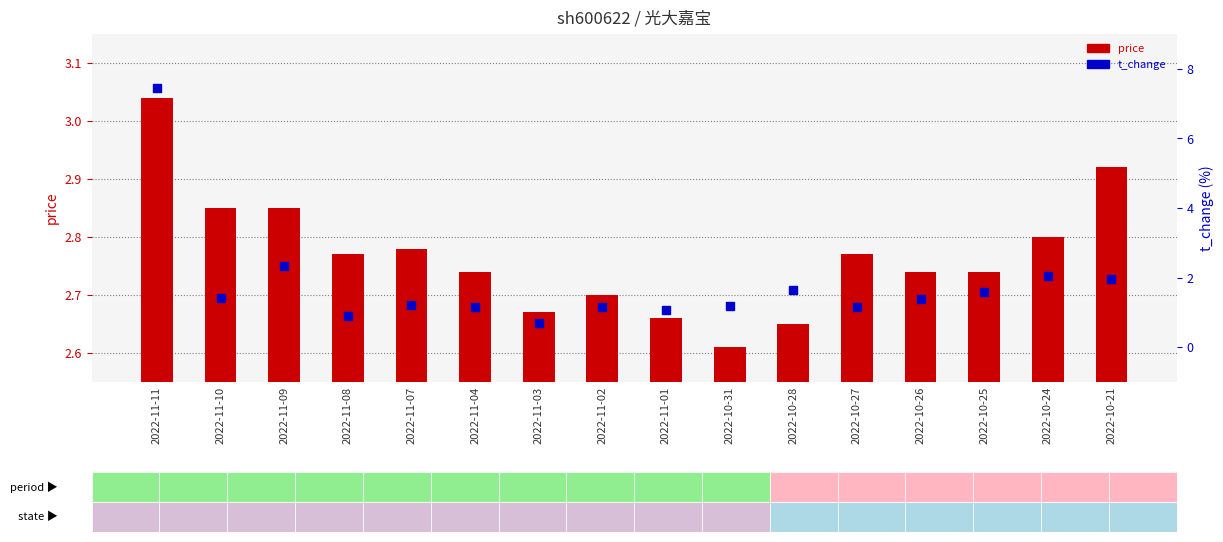

Which series has the largest total across all categories?

price